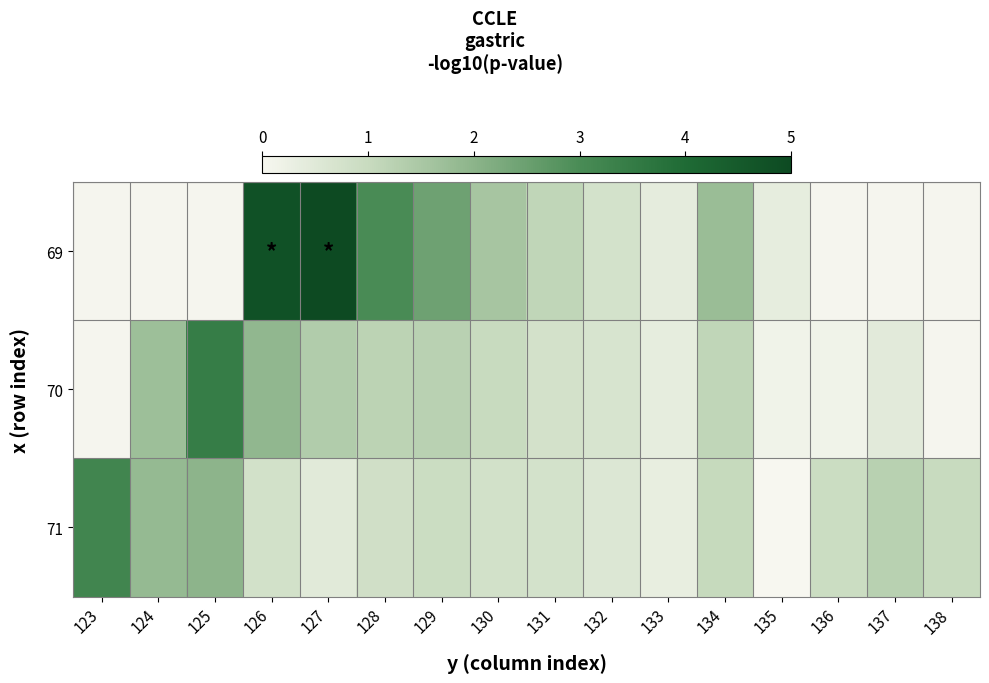

The 70 series shows 0.7 at 132. True or false?

True